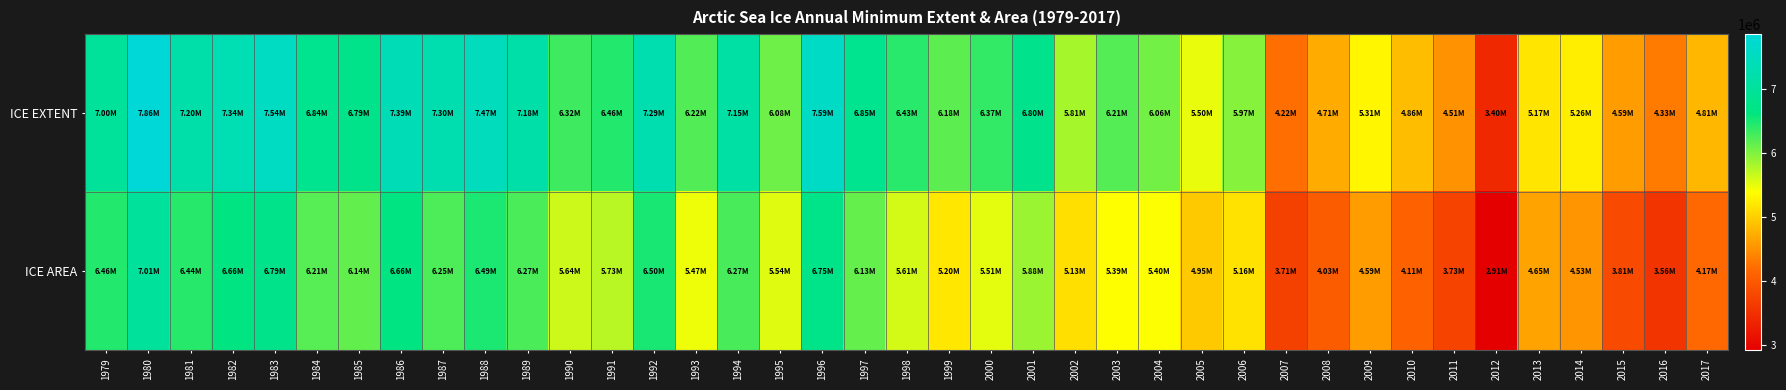

Reading left to right, extract all data points from this chart.

ICE EXTENT: 1979=6998892.4	1980=7862302.5	1981=7203627.7	1982=7342438.7	1983=7537161.9	1984=6839268.7	1985=6790226.6	1986=7387939.5	1987=7298438.9	1988=7468999.0	1989=7183830.3	1990=6324112.1	1991=6455794.7	1992=7294791.6	1993=6220624.8	1994=7150740.9	1995=6084582.3	1996=7593789.2	1997=6845361.7	1998=6425787.9	1999=6178309.2	2000=6373632.2	2001=6798659.9	2002=5814063.2	2003=6211162.9	2004=6064217.0	2005=5496227.5	2006=5968885.7	2007=4220924.6	2008=4714050.4	2009=5314919.0	2010=4857585.6	2011=4512820.0	2012=3404542.7	2013=5174751.9	2014=5257618.2	2015=4593914.0	2016=4325422.3	2017=4811455.6
ICE AREA: 1979=6455322.6	1980=7010784.4	1981=6438129.7	1982=6662315.0	1983=6785270.8	1984=6206512.7	1985=6140910.8	1986=6663552.8	1987=6248912.7	1988=6492643.3	1989=6265363.3	1990=5635686.5	1991=5733746.7	1992=6499373.9	1993=5469105.1	1994=6273856.5	1995=5544039.9	1996=6752524.7	1997=6133342.8	1998=5607585.6	1999=5200637.6	2000=5512233.9	2001=5879375.6	2002=5126711.2	2003=5393702.8	2004=5399485.8	2005=4951513.0	2006=5160366.7	2007=3712601.7	2008=4033307.4	2009=4587511.8	2010=4106893.5	2011=3734480.2	2012=2910646.5	2013=4645969.4	2014=4527100.5	2015=3813979.3	2016=3560392.0	2017=4172772.4